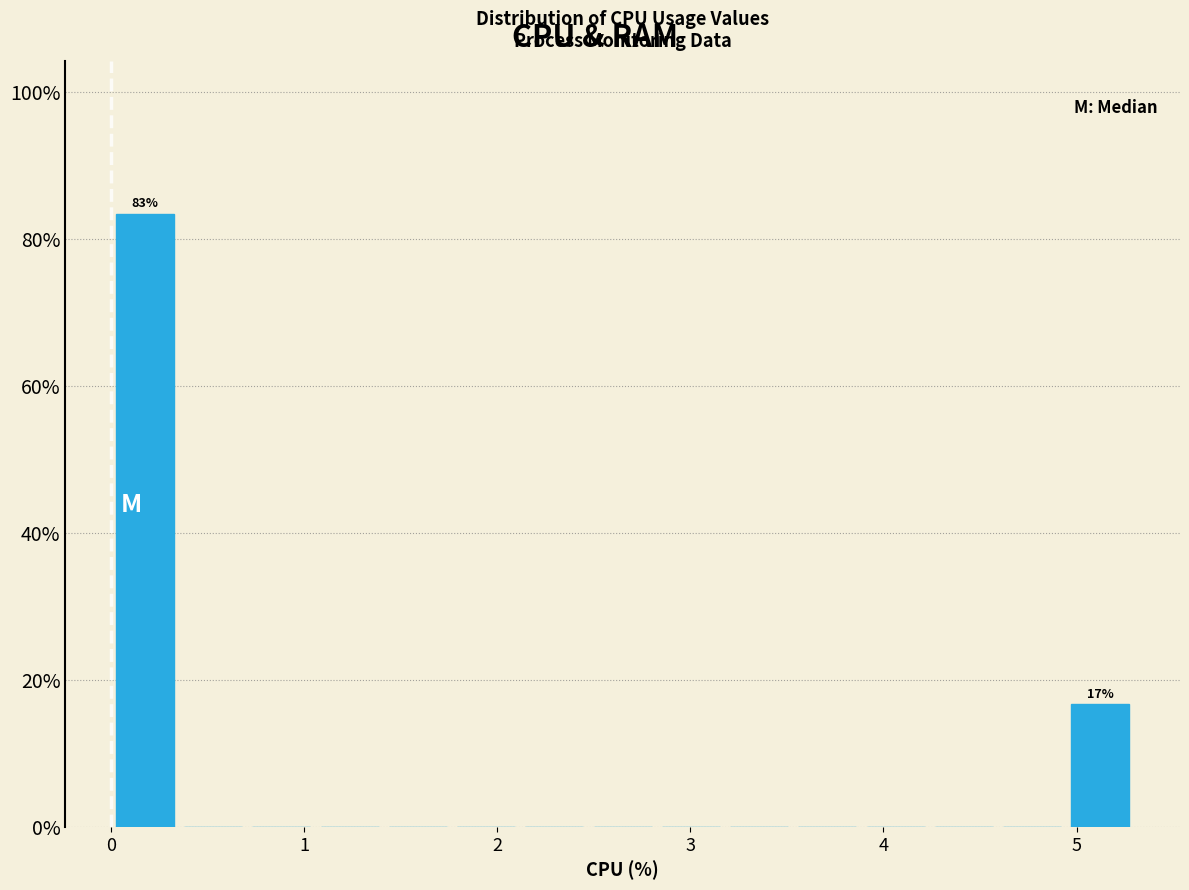

Read against the x-axis, roughly where is the centre of the tallest bar?

0.2